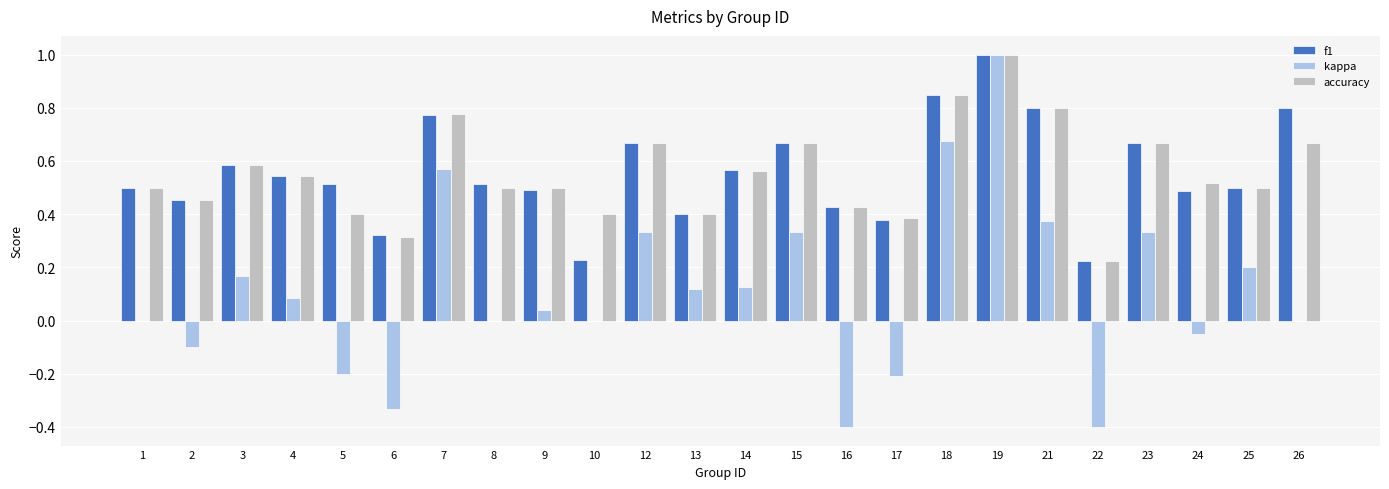

What is the total value across all series at 25?

1.2